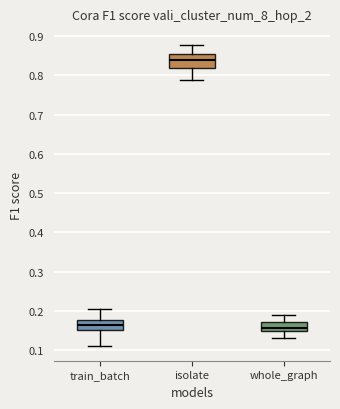

Which box is the tallest, from its lower edge to its upper edge?

isolate